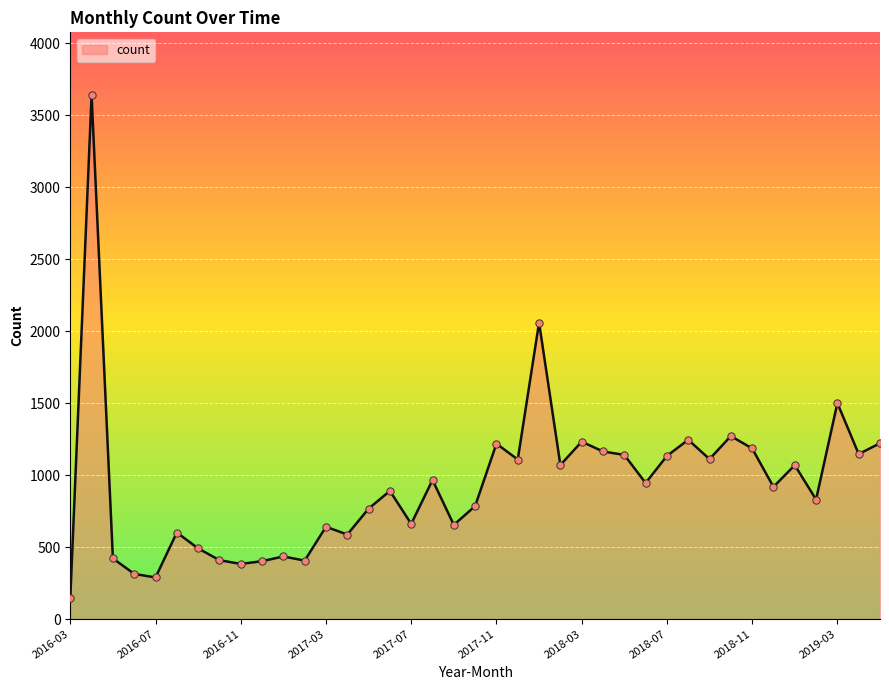

What is the difference between the maximum and minimum values?

3494